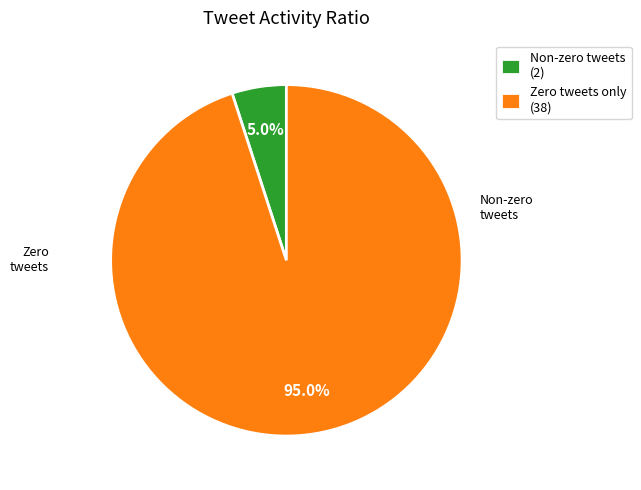

Is the sum of Zero tweets only (38) and Non-zero tweets (2) greater than half?

Yes